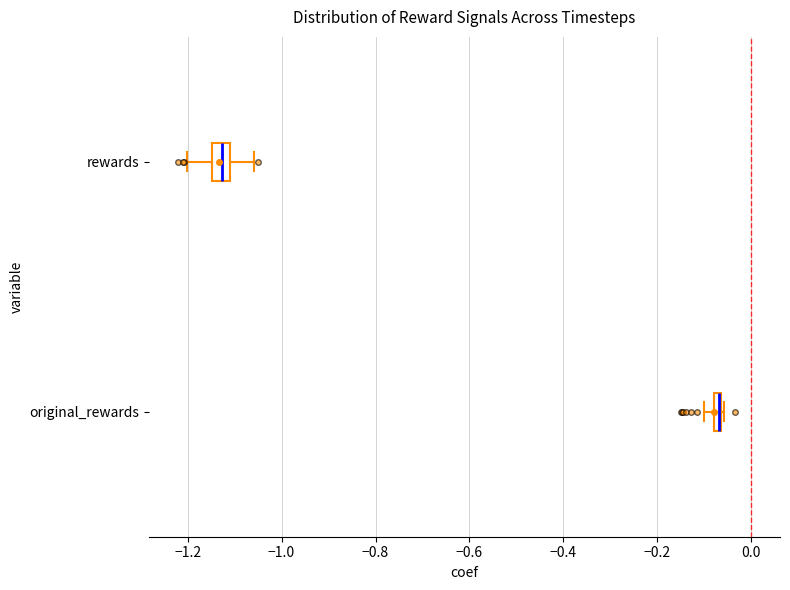

Where is the left edge of the box for original_rewards on the x-axis? The values are not printed on the chart, so give them approximately, as read against the axis.

-0.08